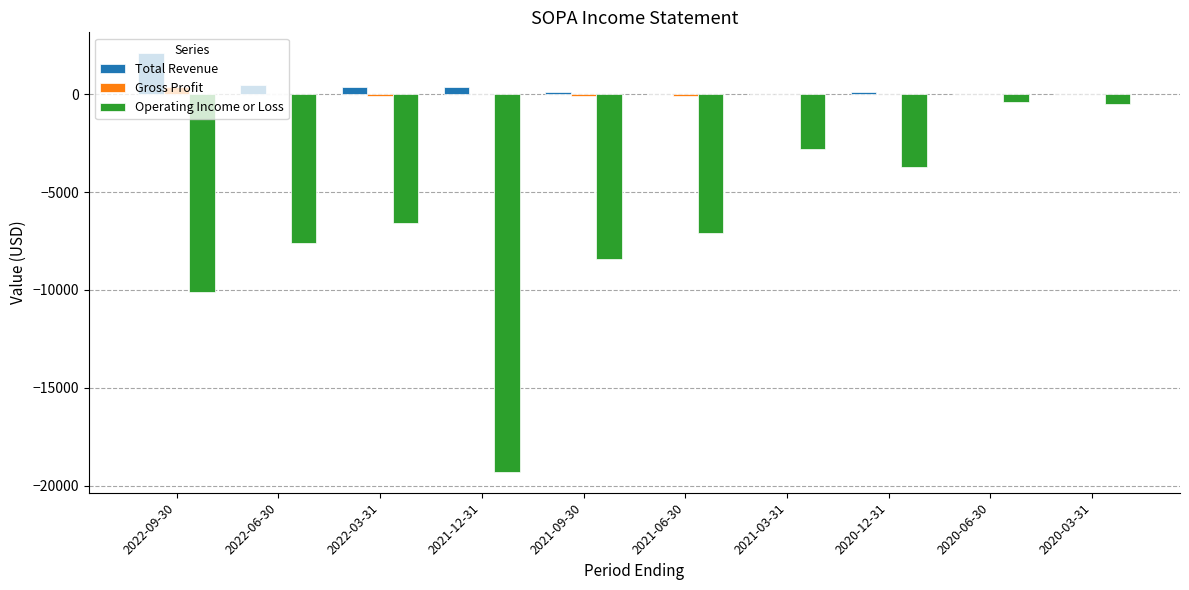

The value of Operating Income or Loss at 2020-12-31 is -5761. True or false?

False